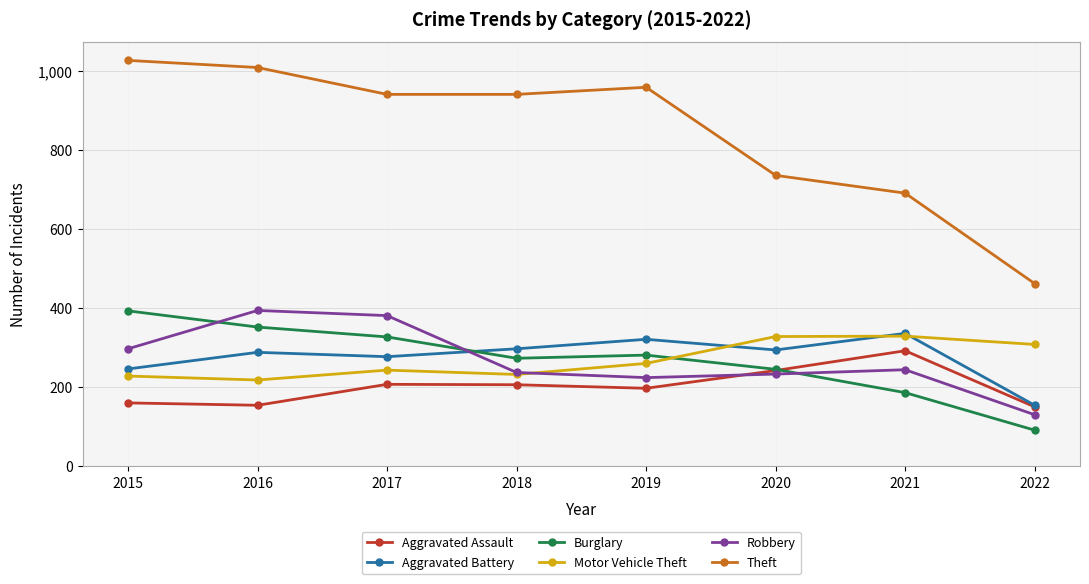

Rank the series at 2019 from highest to lowest value.

Theft, Aggravated Battery, Burglary, Motor Vehicle Theft, Robbery, Aggravated Assault